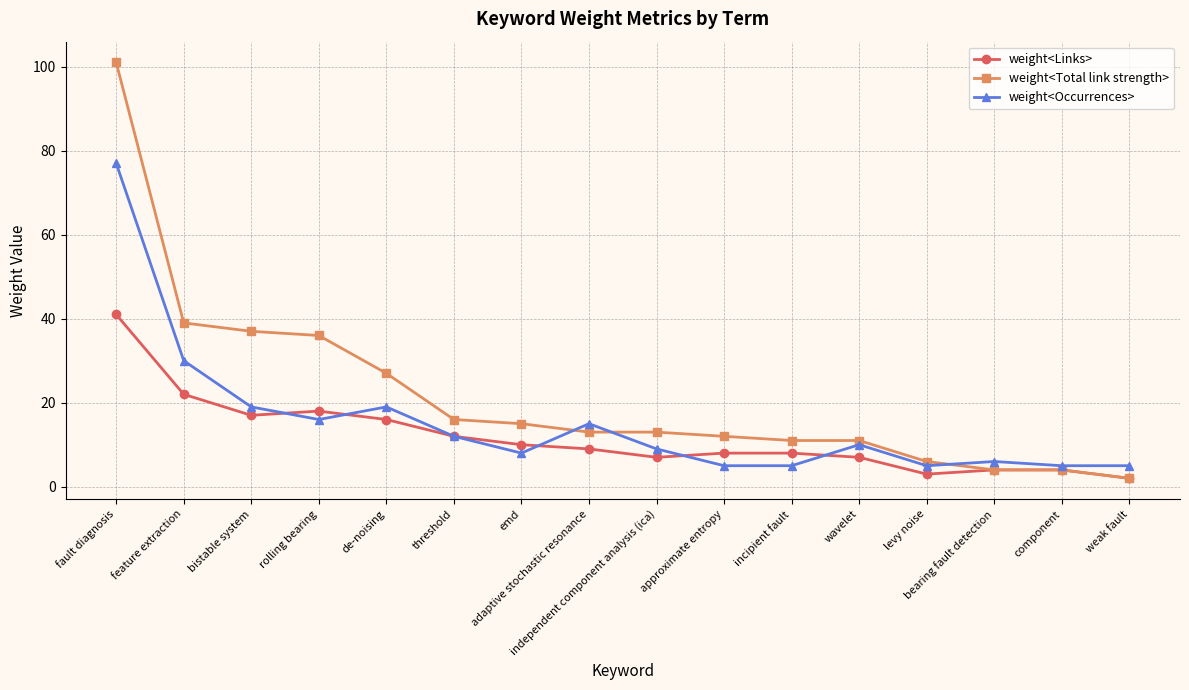

What are all the series names shown in the legend?

weight<Links>, weight<Total link strength>, weight<Occurrences>